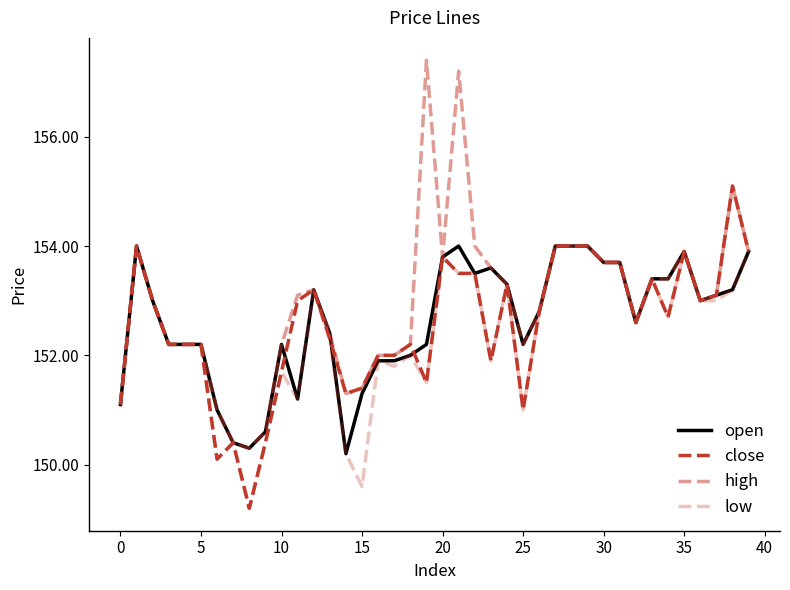

Does the chart have visible grid lines?

No